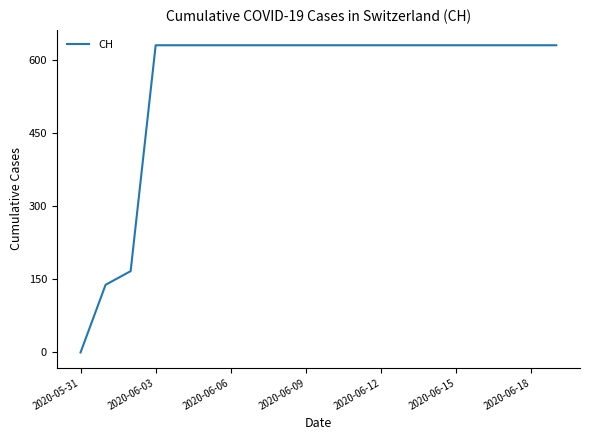

What is the difference between the maximum and minimum values?

631